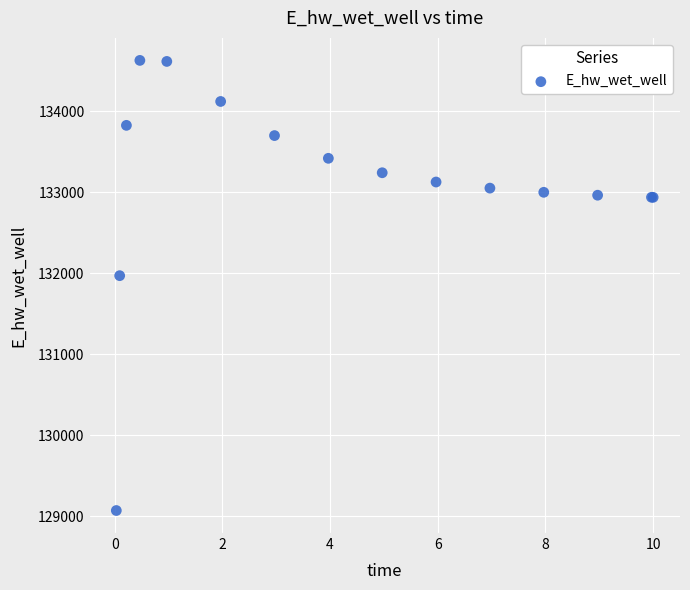

What Y value in the scatter plot is closest to 131849?

131969.9